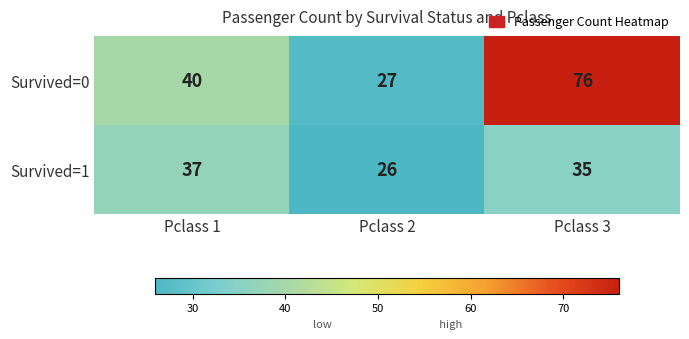

What is the difference between the maximum and minimum values in the Survived=1 series?

11